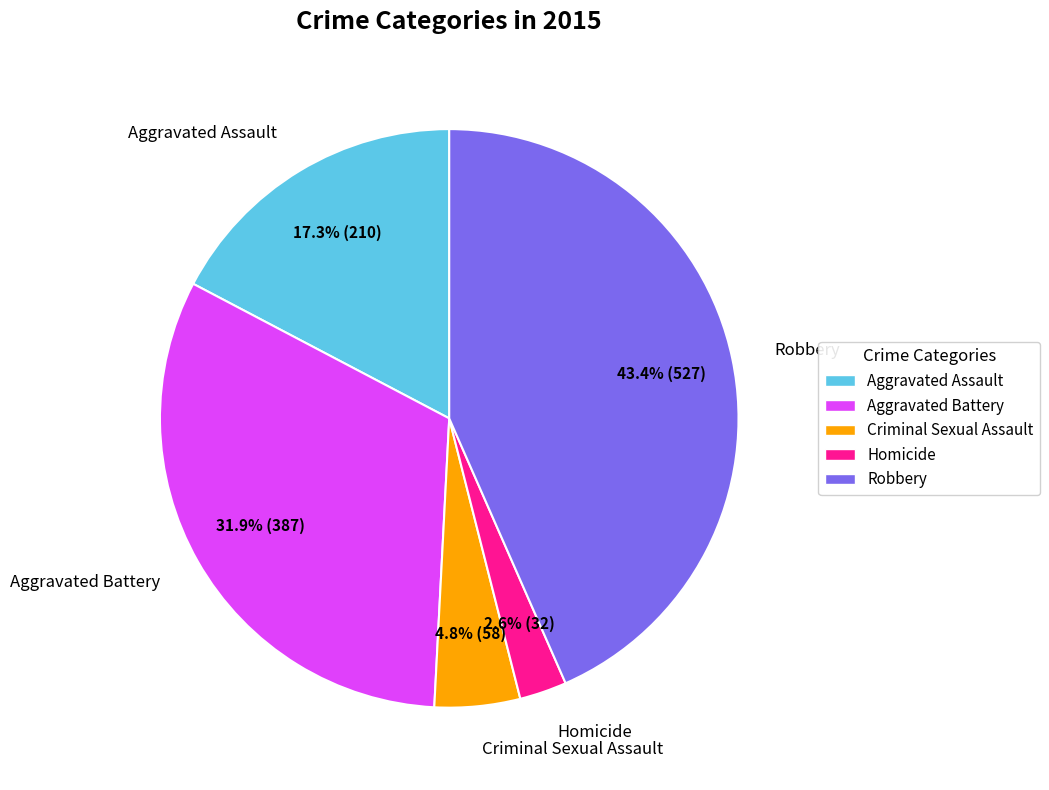

The Homicide slice represents 3% of the pie. True or false?

True